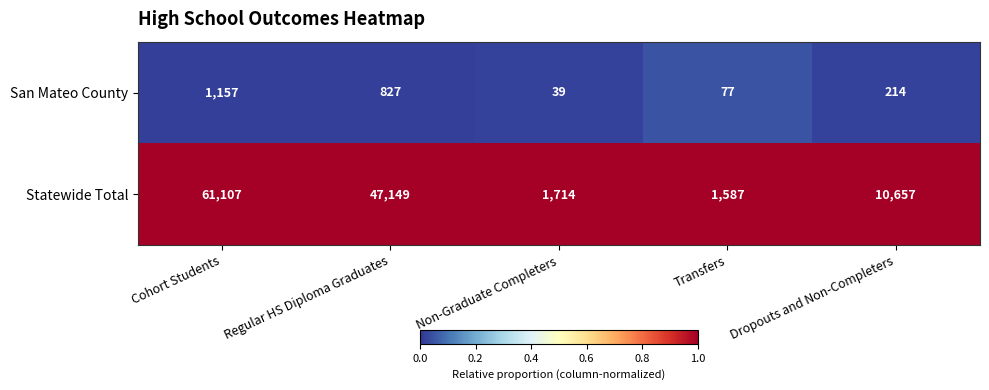

What is the difference between the second highest and minimum values in the Statewide Total series?

45562